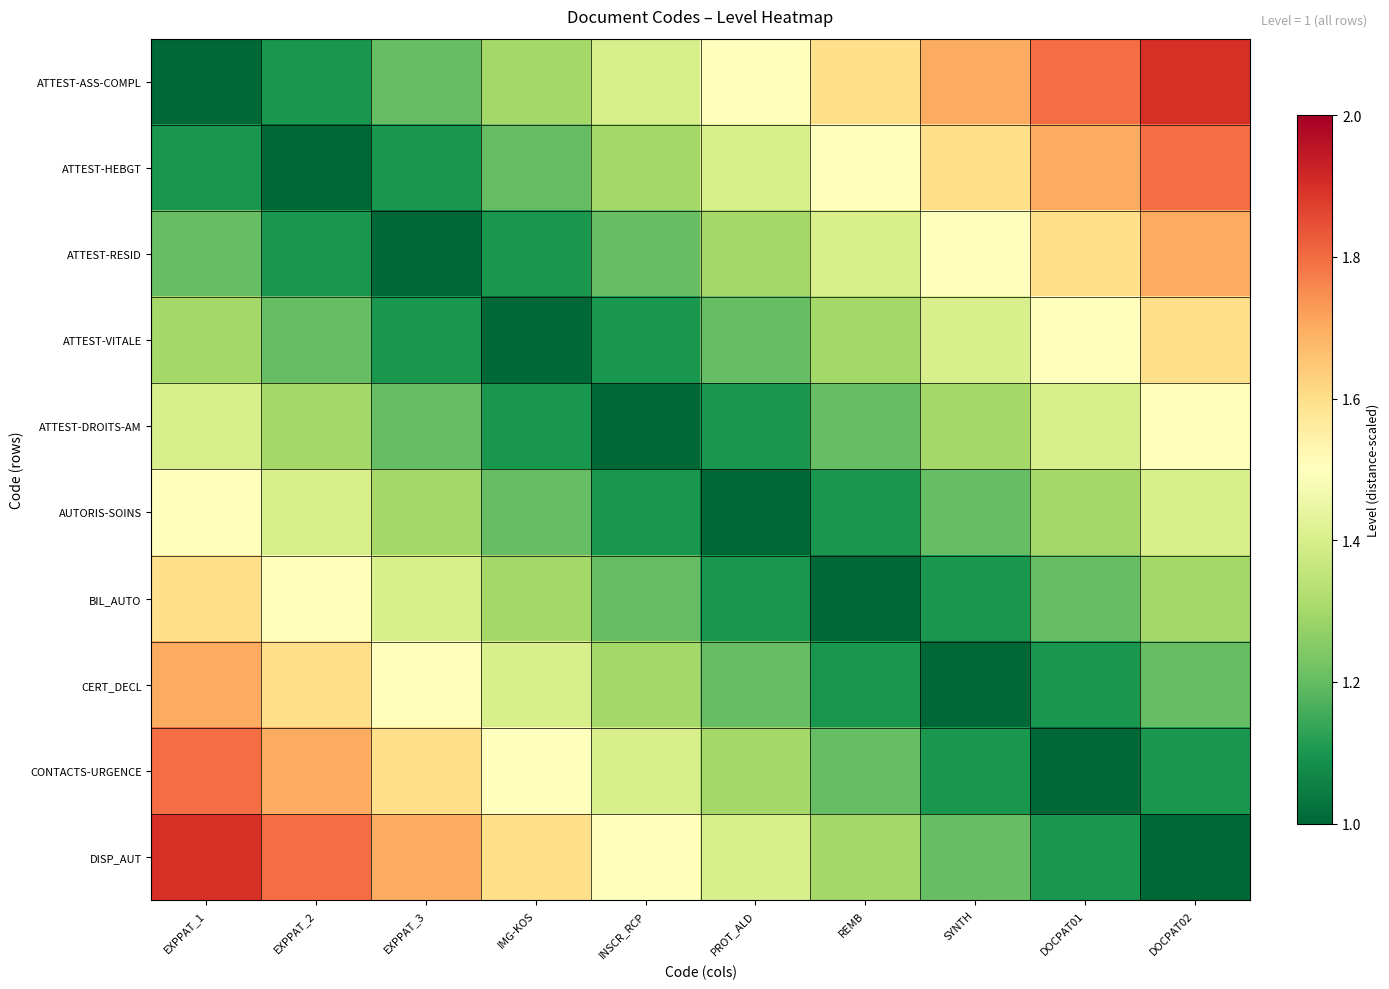

At which category is the sum across all series the highest?

EXPPAT_1